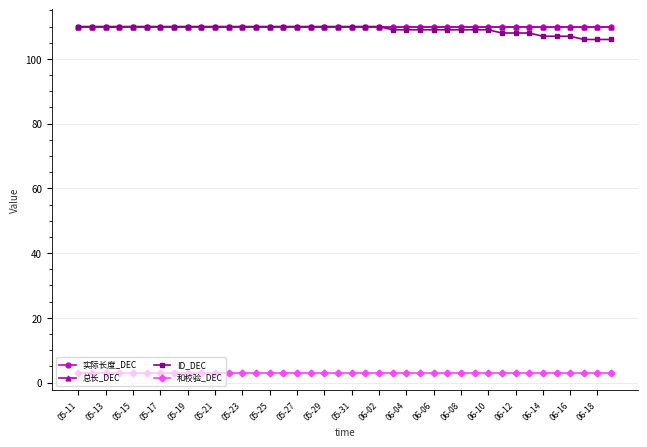

What is the sum of all 实际长度_DEC values?

4400